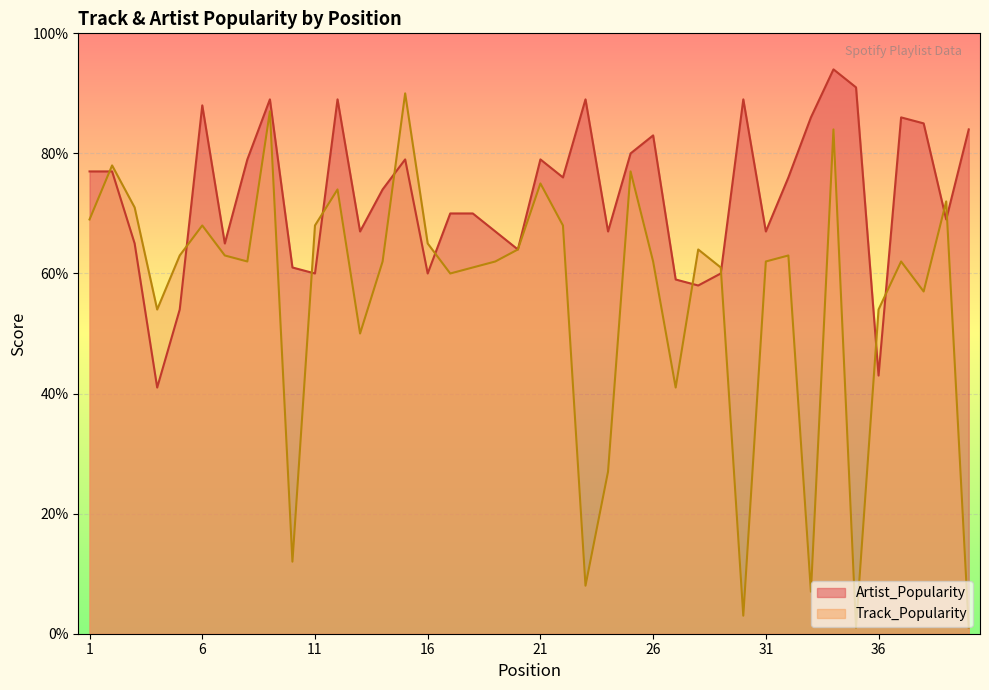

Which category has the highest value in the Artist_Popularity series?

34